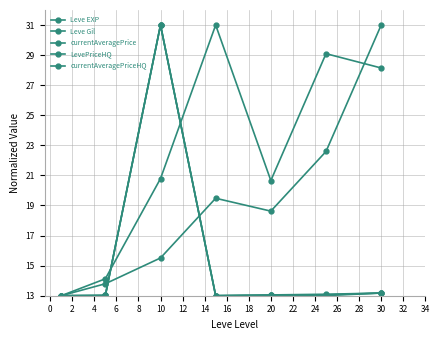

At which label is currentAveragePrice closest to 22?

30